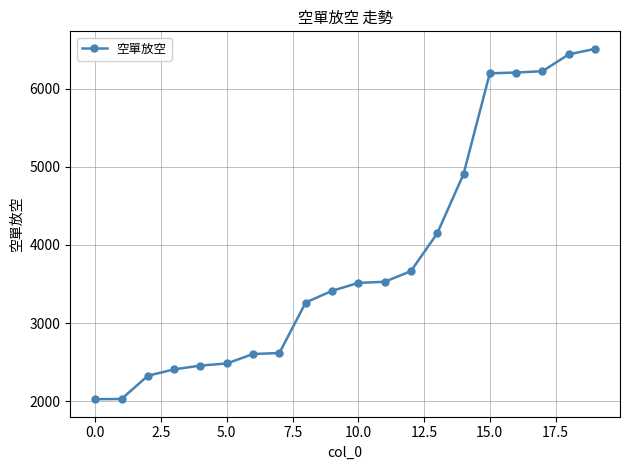

What is the difference between the second highest and second lowest values?

4408